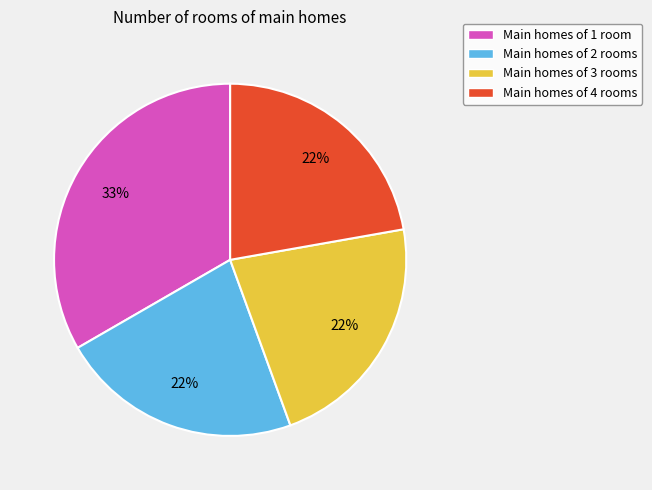

Does Main homes of 3 rooms account for over 50% of the chart?

No